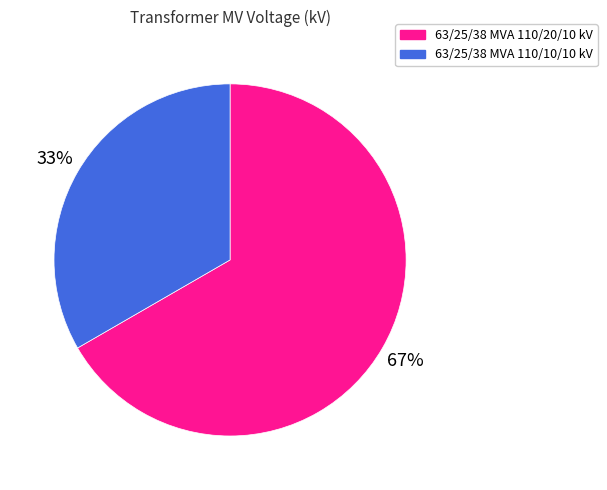

To the nearest percent, what is the combined percentage of 63/25/38 MVA 110/20/10 kV and 63/25/38 MVA 110/10/10 kV?

100%